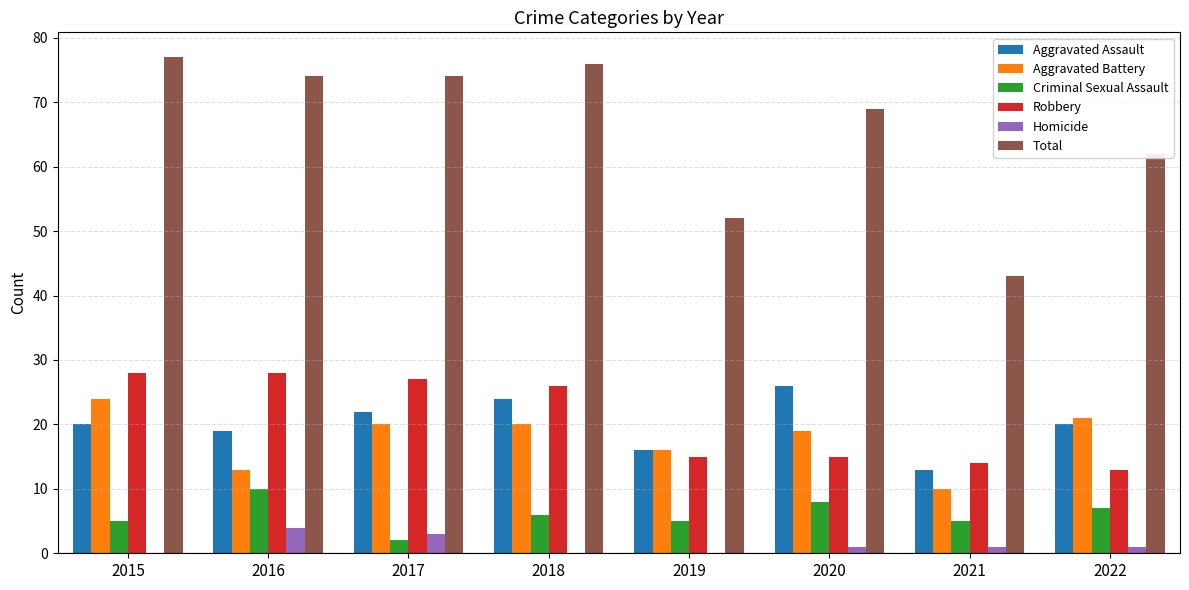

What is the greatest value displayed?

77